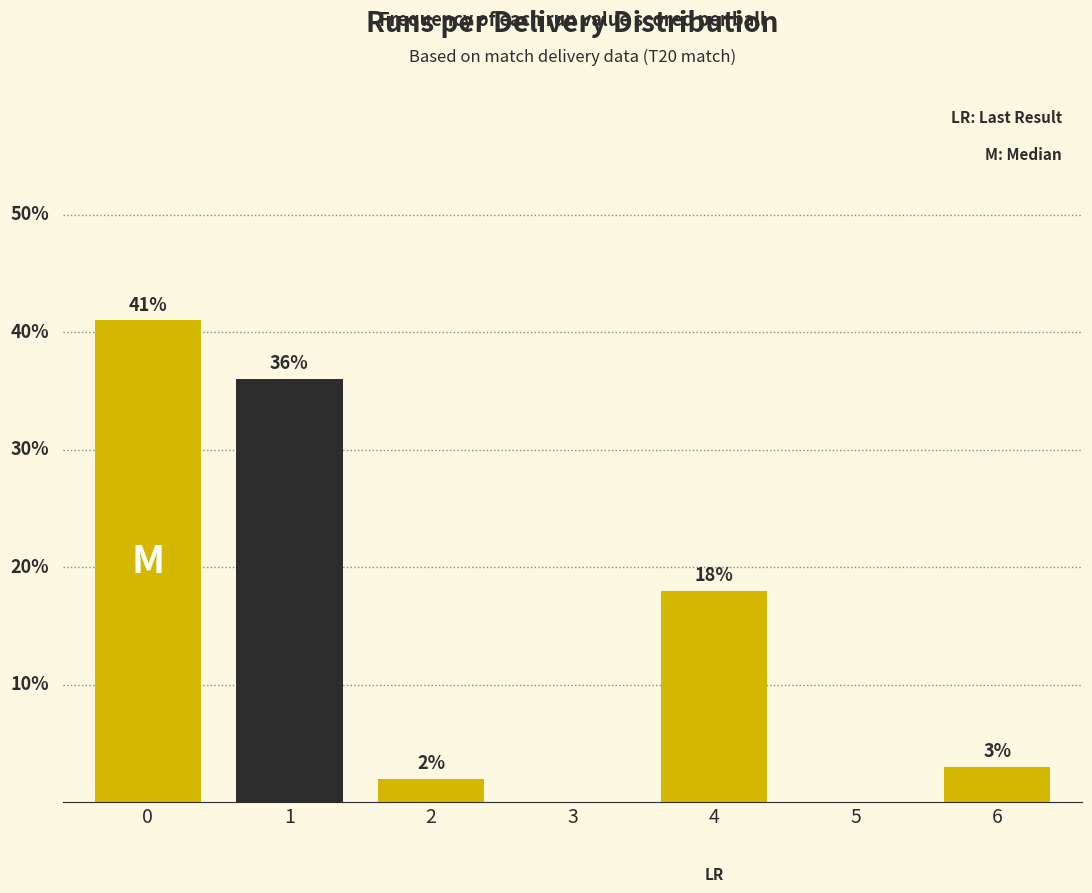

Are the bars horizontal?

No